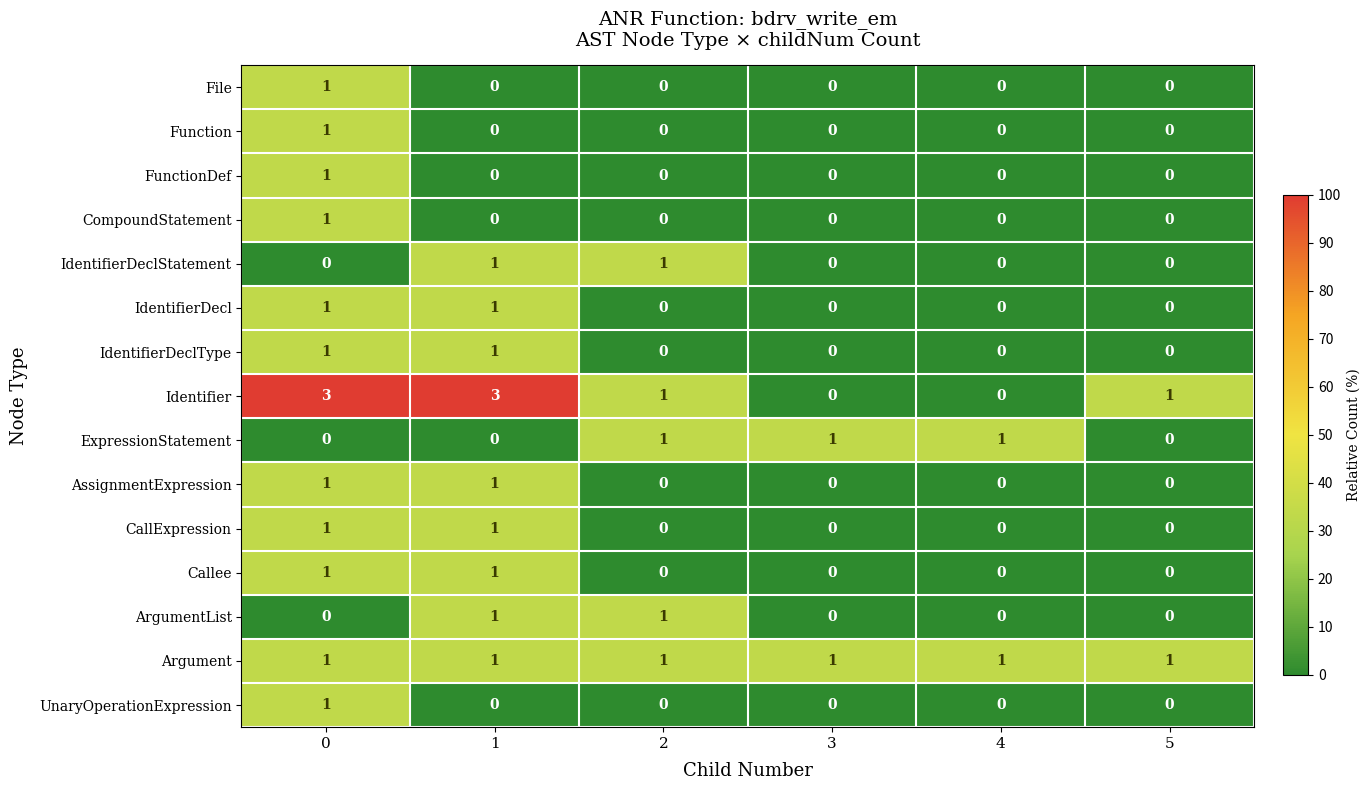

Which series has the widest spread of values?

Identifier